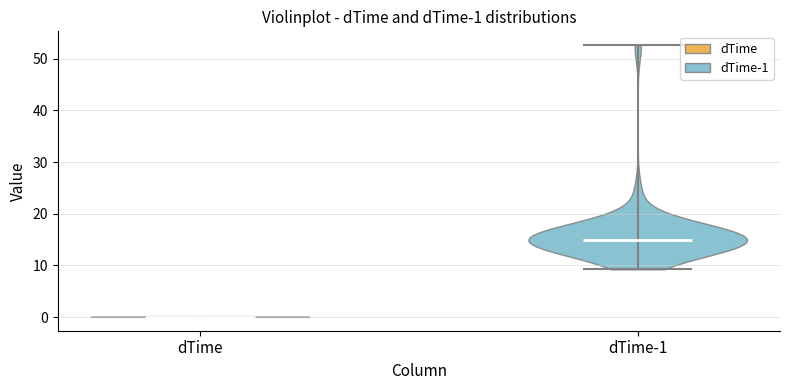

Which violin has the lowest median line?

dTime